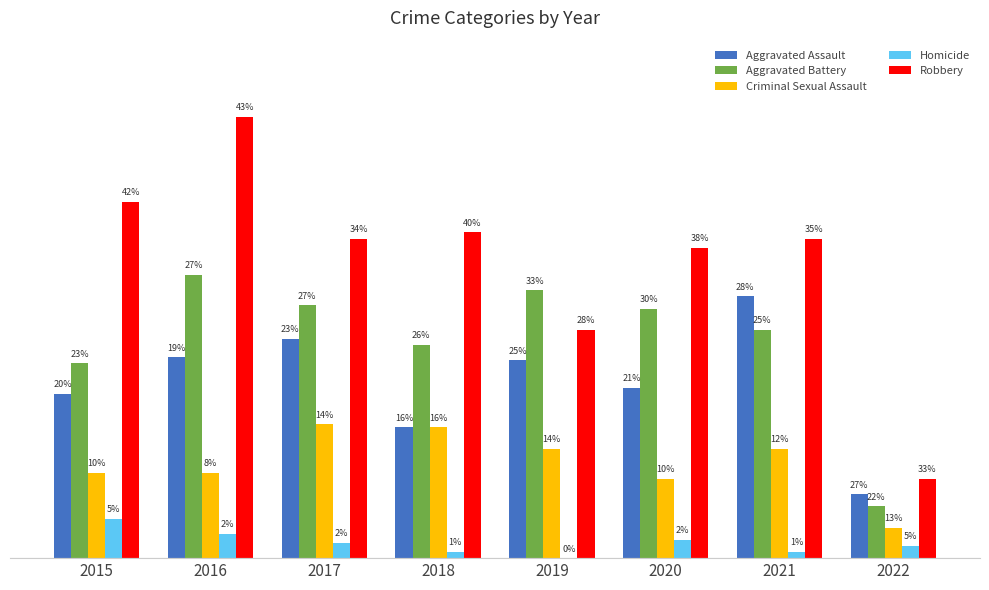

What is the difference between the highest and lowest values at 2019?

88